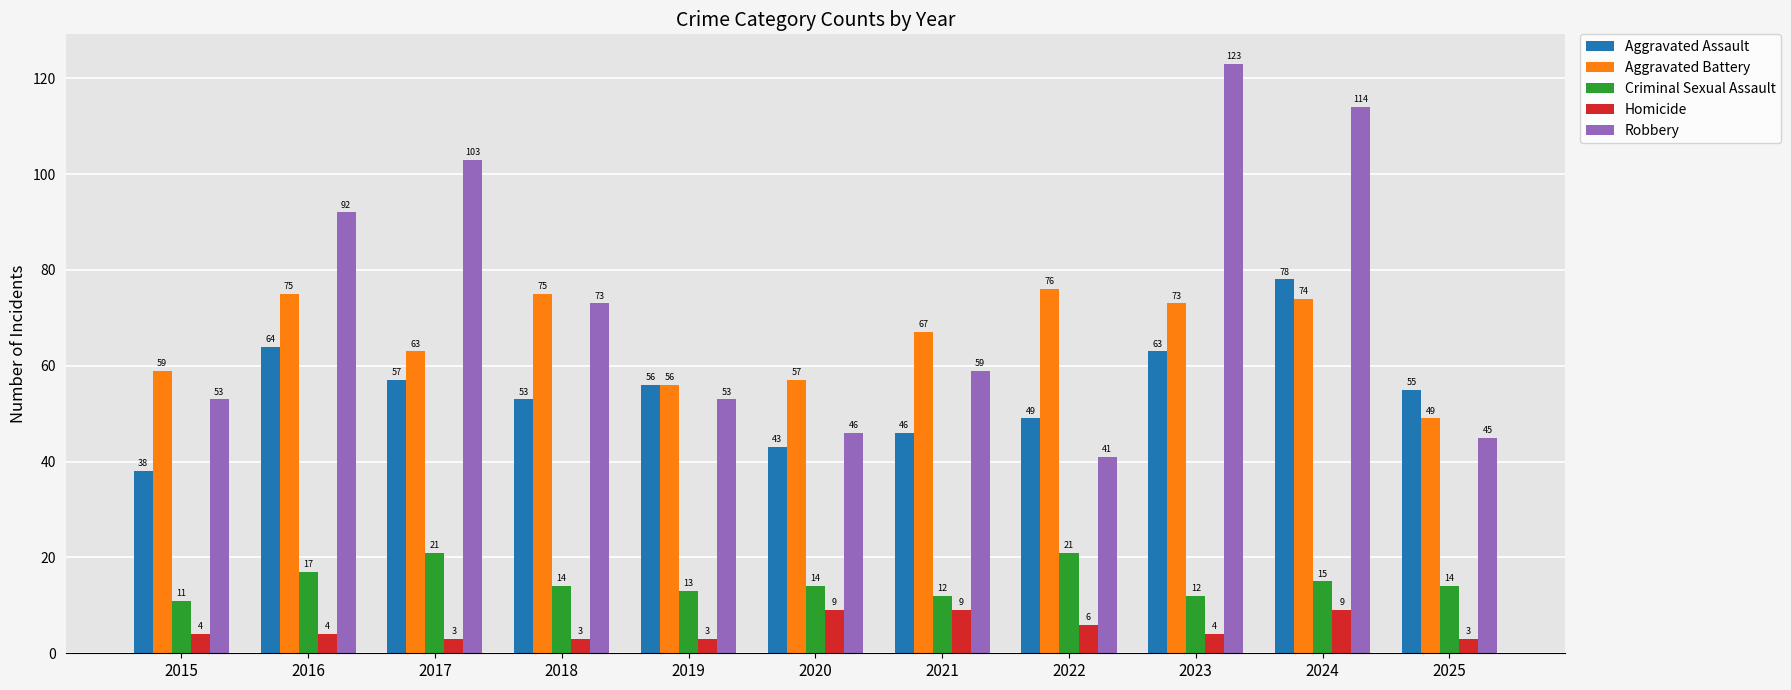

Which series has the largest total across all categories?

Robbery